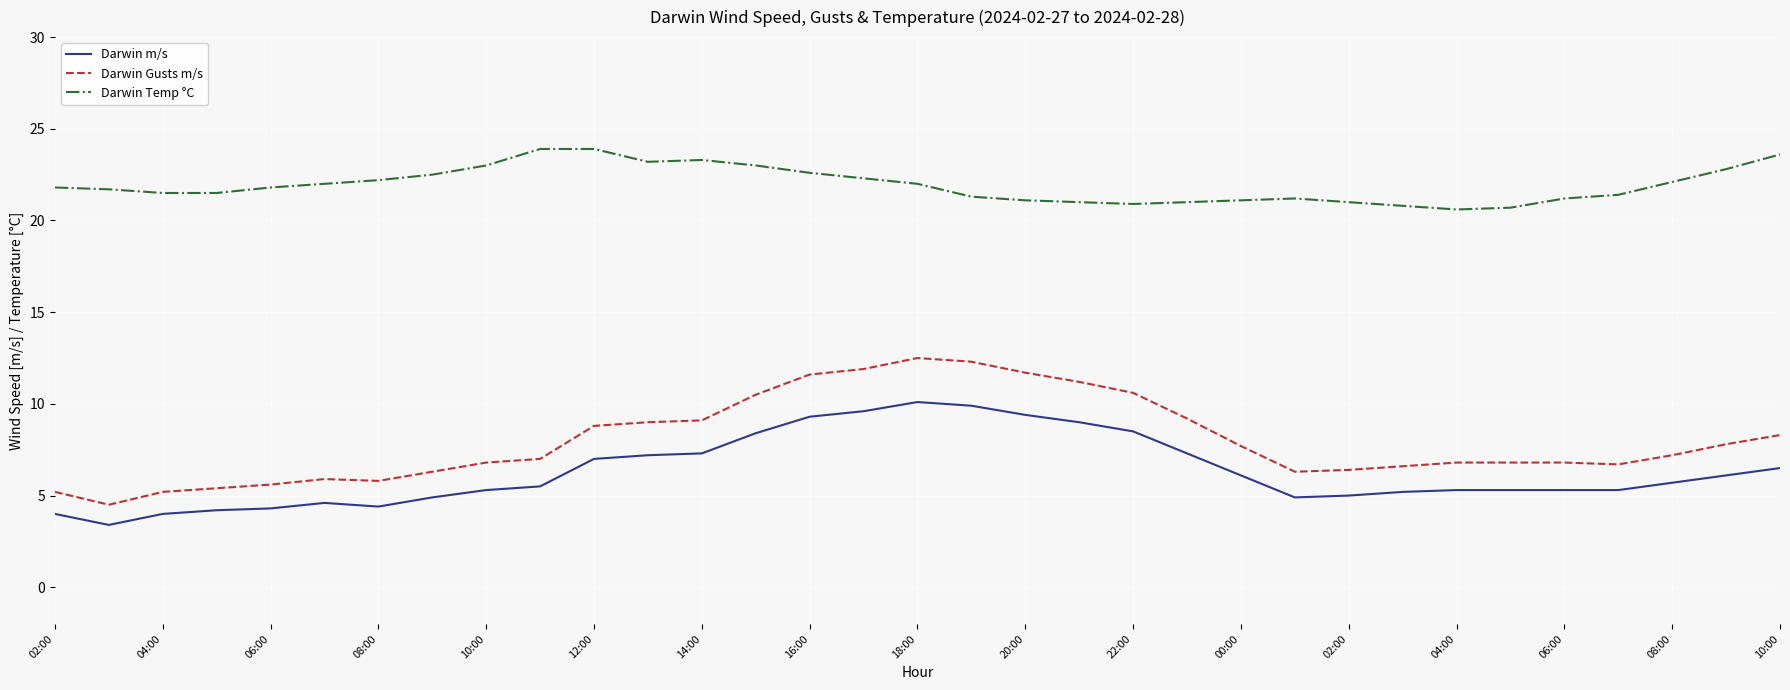

What is the highest value of the Darwin Gusts m/s series?

12.5